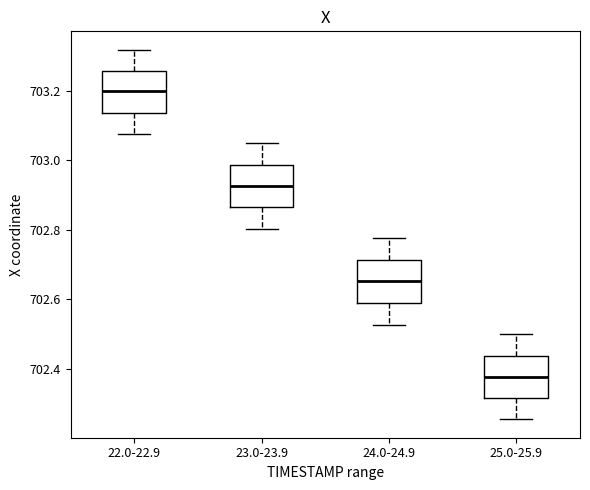

Where does the median line of the box for 22.0-22.9 sit on the y-axis? The values are not printed on the chart, so give them approximately, as read against the axis.

703.20